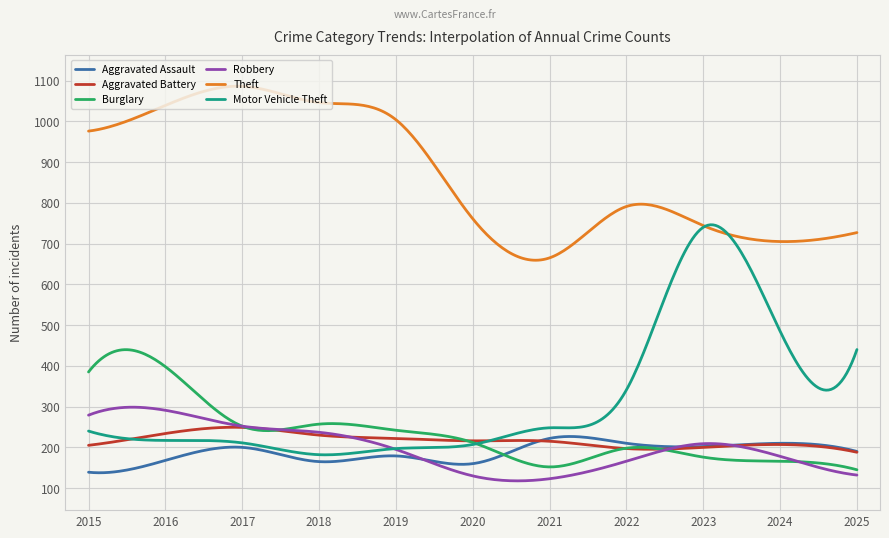

What is the smallest value displayed?

117.8